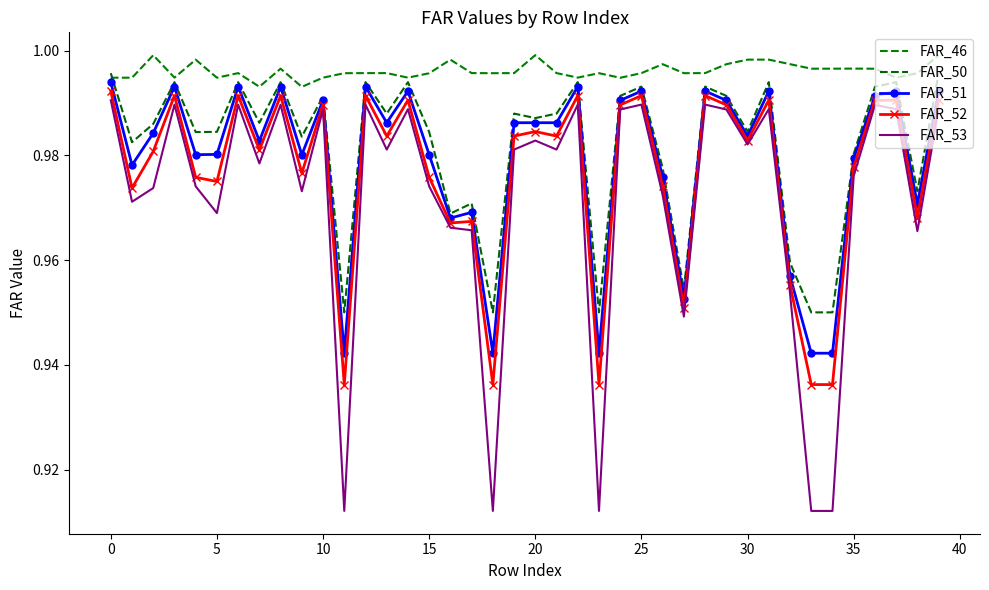

True or false: FAR_53 and FAR_46 cross at least once.

False